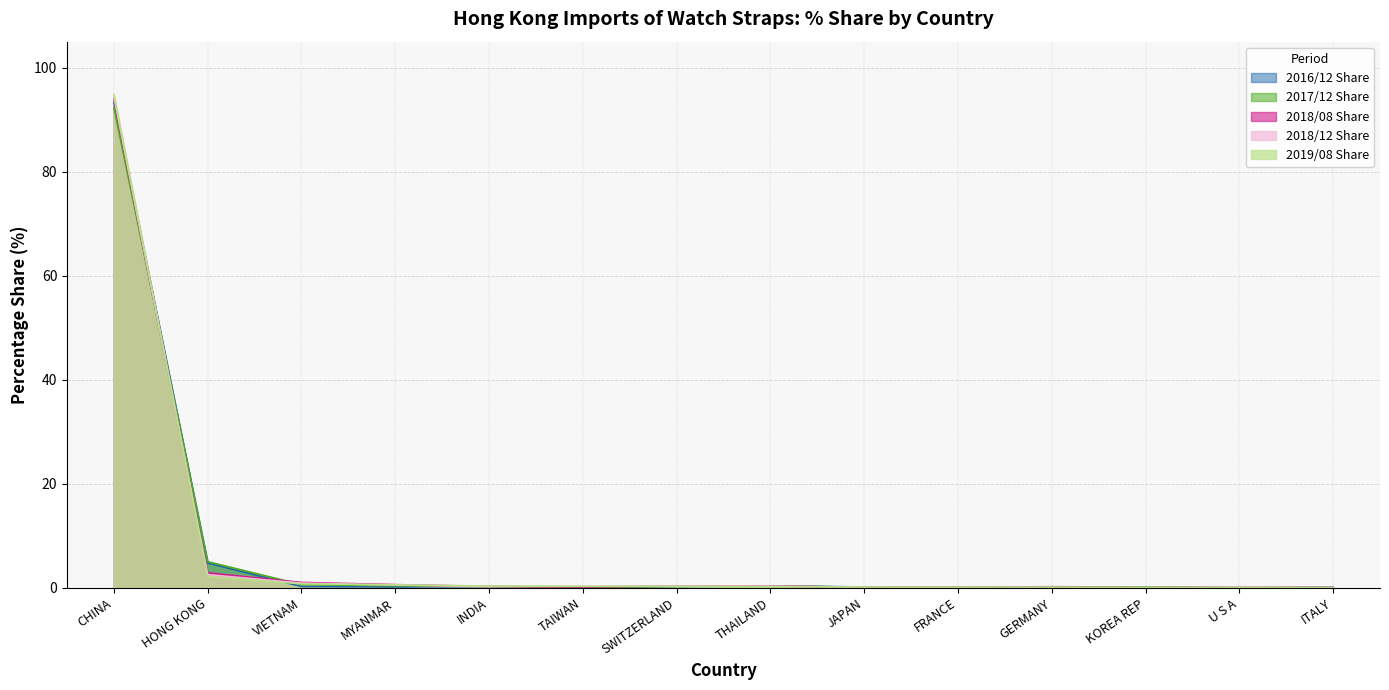

What position from the left is MYANMAR?

4